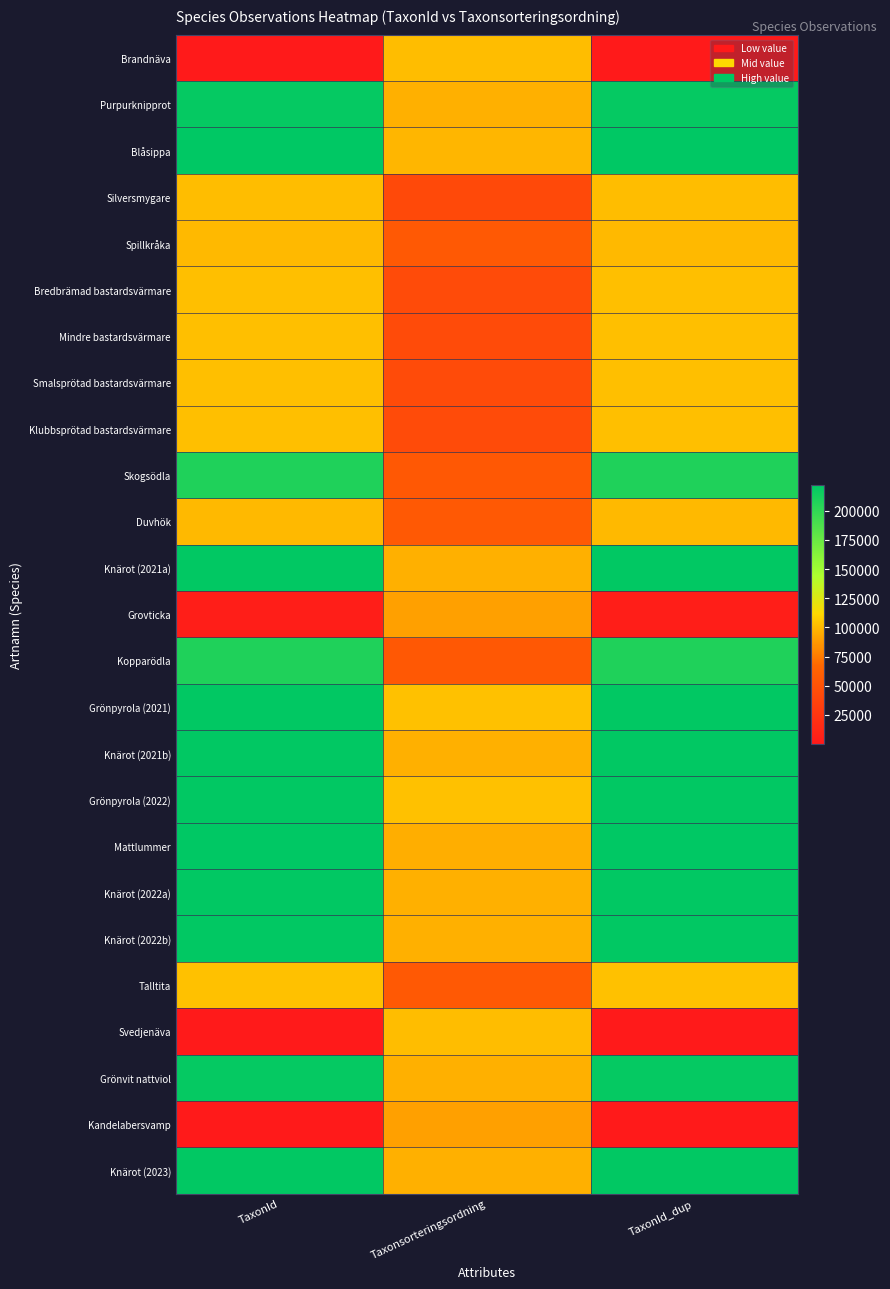

Rank the series at TaxonId_dup from lowest to highest value.

Kandelabersvamp, Svedjenäva, Brandnäva, Grovticka, Duvhök, Spillkråka, Silversmygare, Bredbrämad bastardsvärmare, Klubbsprötad bastardsvärmare, Smalsprötad bastardsvärmare, Mindre bastardsvärmare, Talltita, Skogsödla, Kopparödla, Purpurknipprot, Grönvit nattviol, Knärot (2021a), Knärot (2021b), Knärot (2022a), Knärot (2022b), Knärot (2023), Grönpyrola (2021), Grönpyrola (2022), Mattlummer, Blåsippa